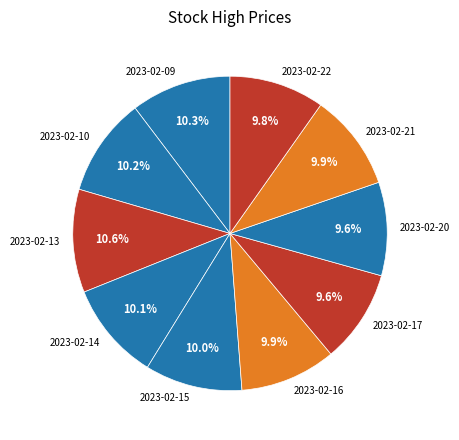

Approximately how many times larger is the value at 2023-02-09 compared to 2023-02-14?

1.0